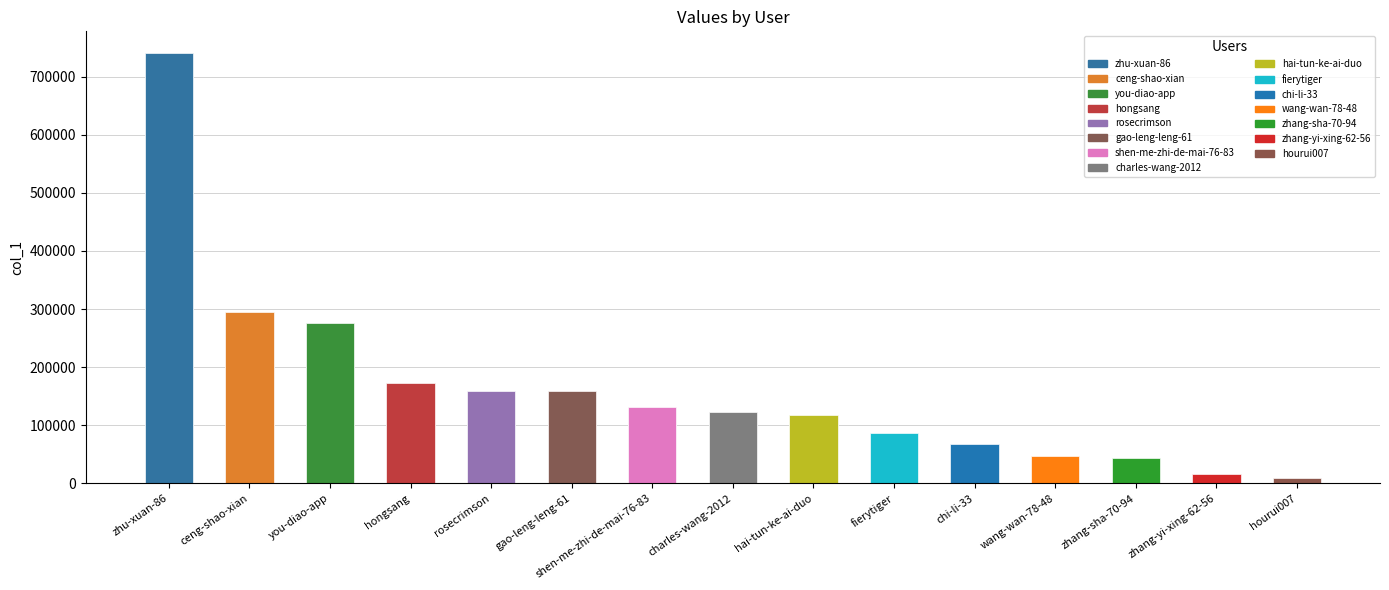

What is the smallest value displayed?

8638